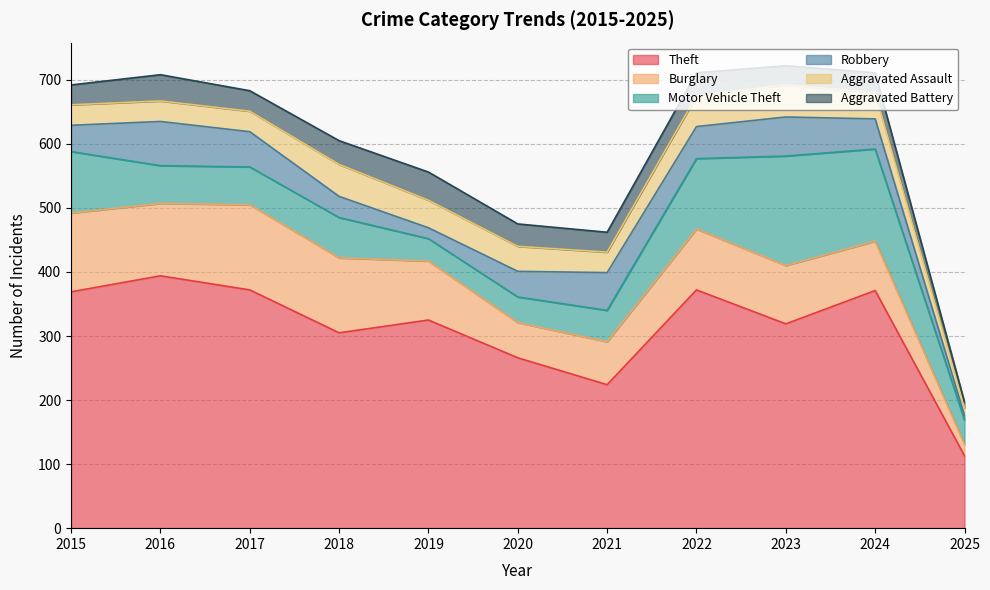

What is the minimum value for Aggravated Assault?

12